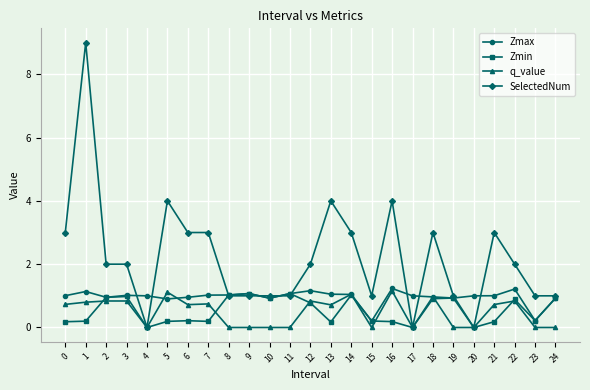

How many distinct data groups are displayed?

4